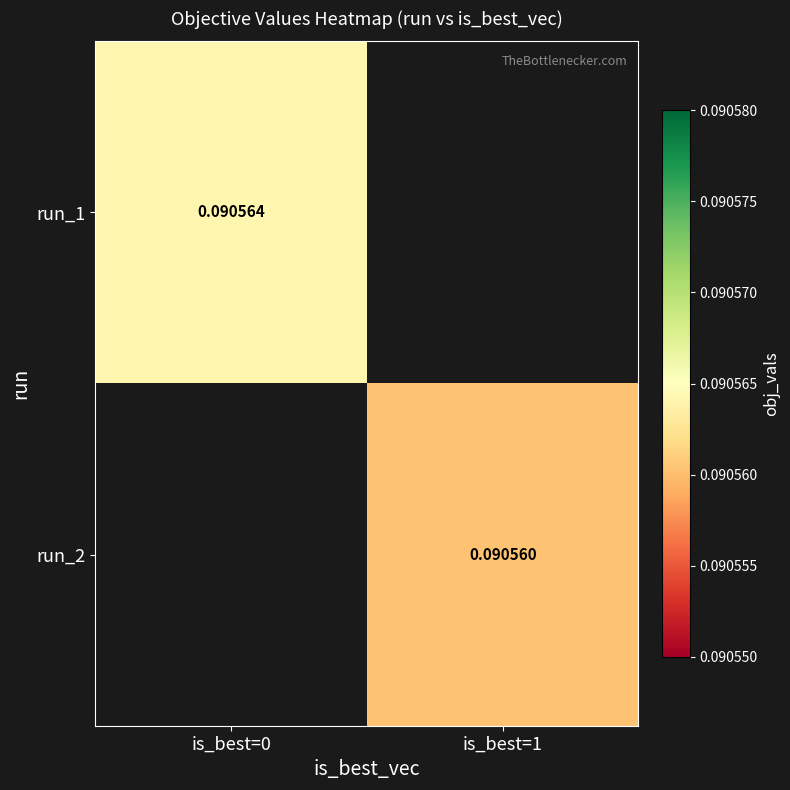

What value does the run_1 series have at is_best=0?

0.1